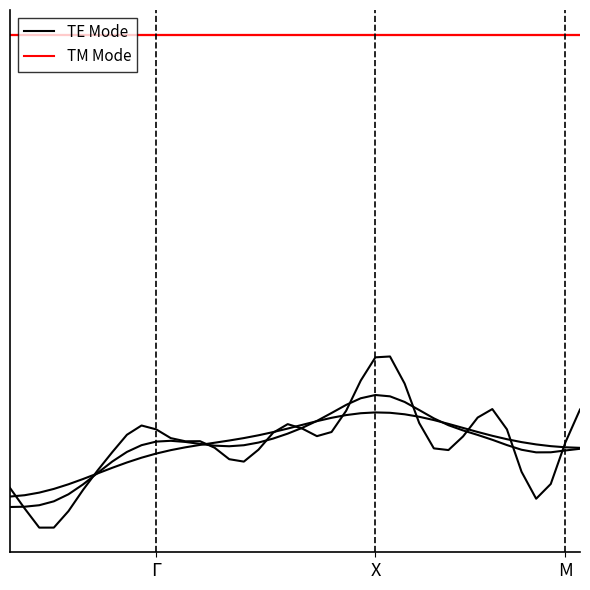

Which series has the largest range (max minus min)?

TE Mode